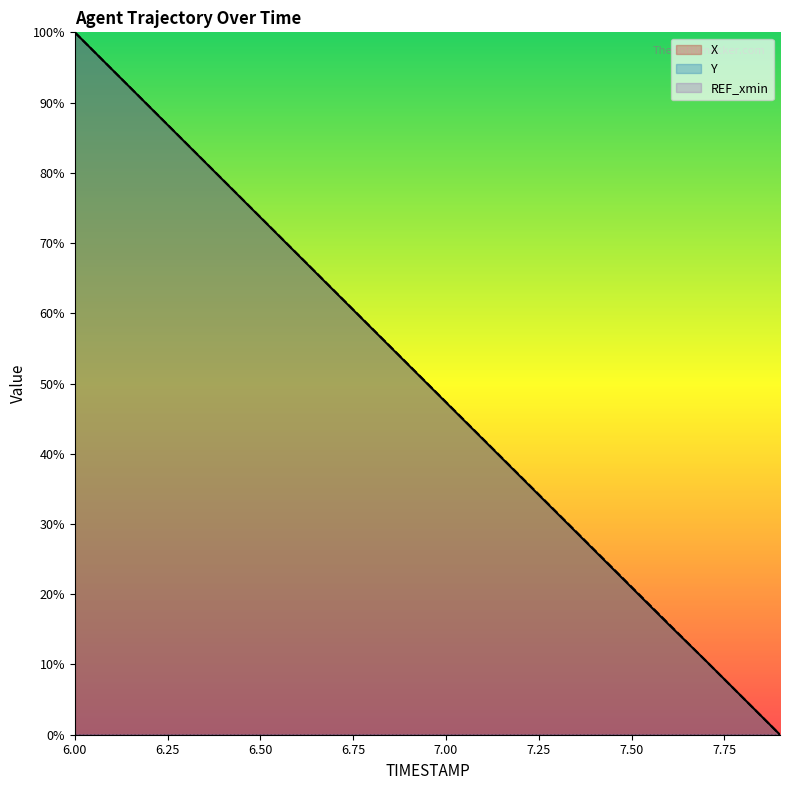

True or false: Y has more than 1 points higher than both neighbors.

False